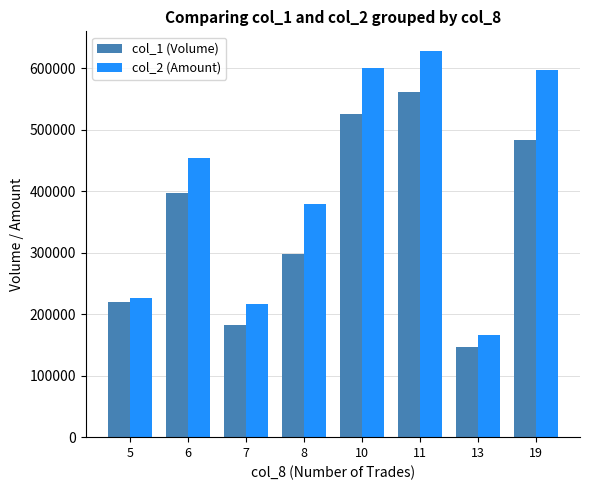

How many bars are there in total?

16